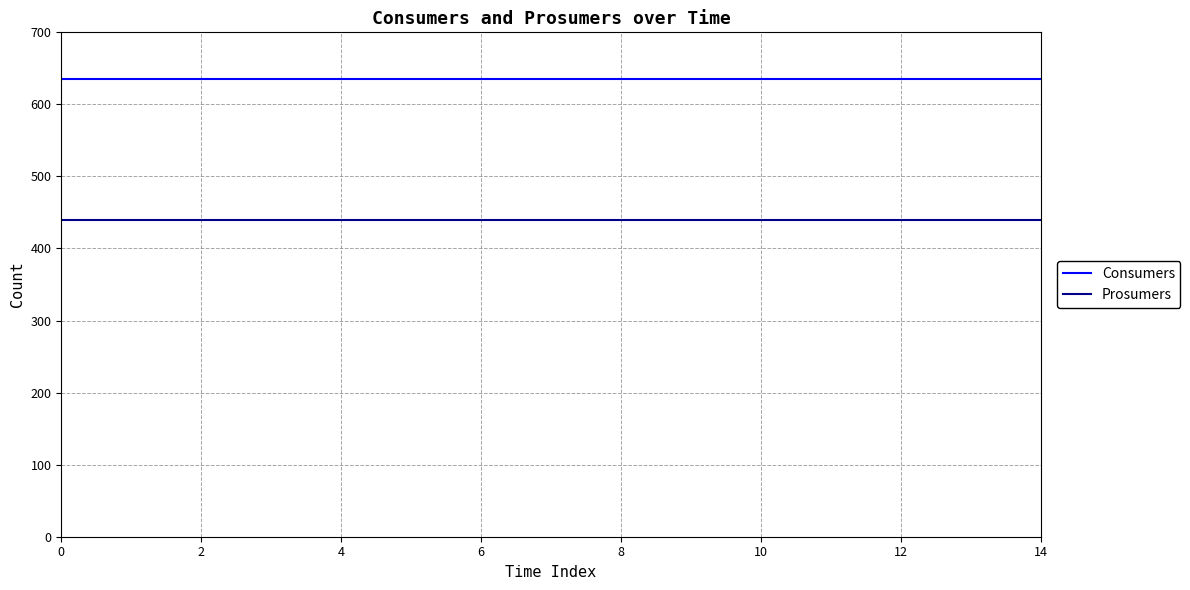

What is the maximum value shown in the chart?

635